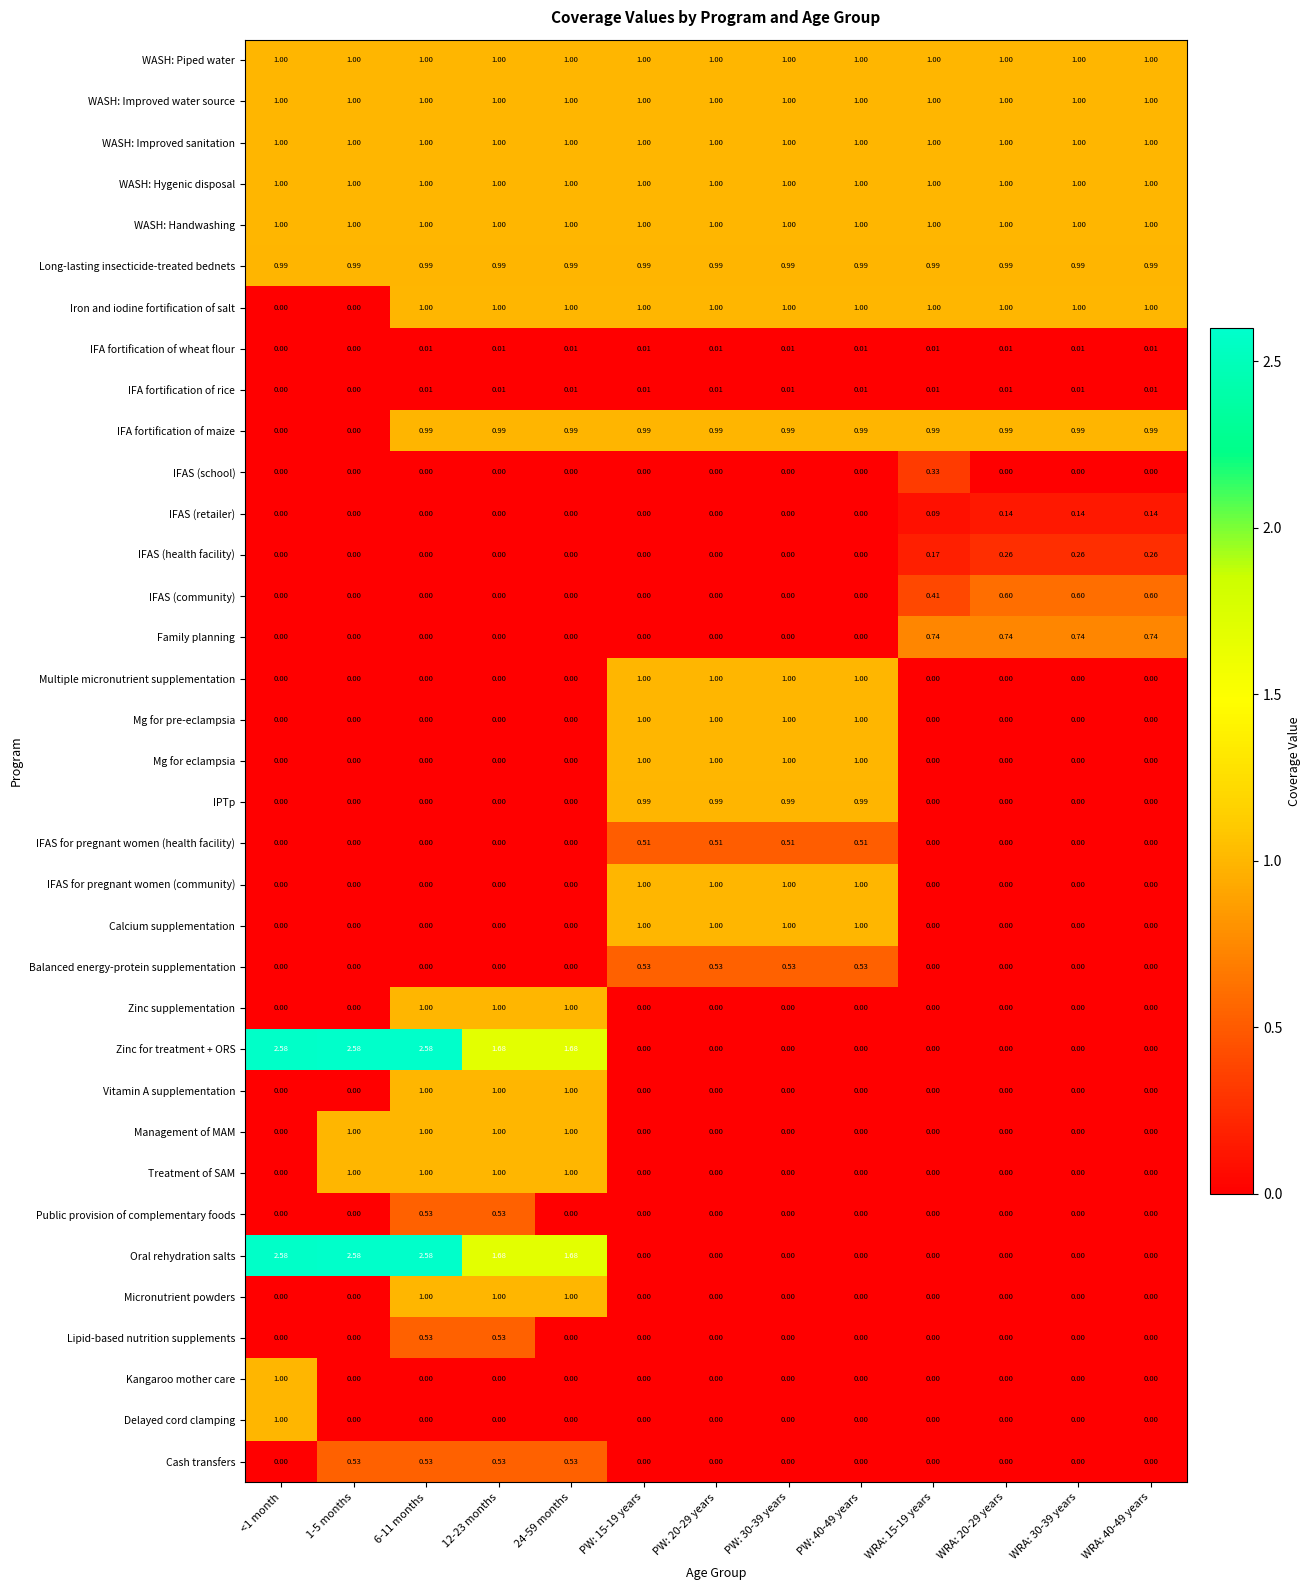

Count the number of categories in the chart.

13